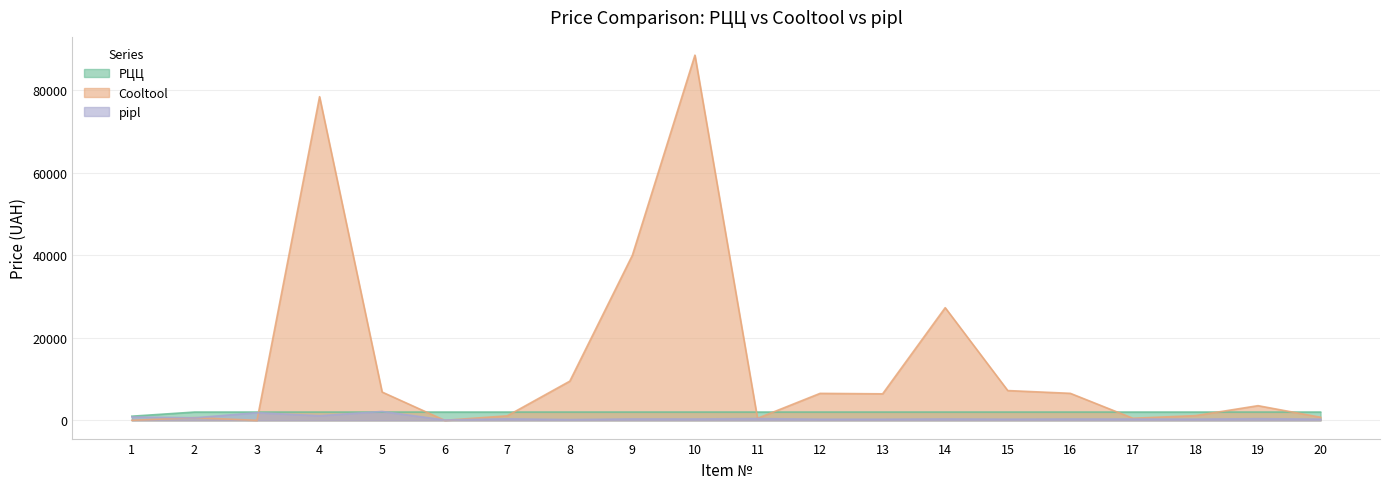

Does the chart have visible grid lines?

Yes